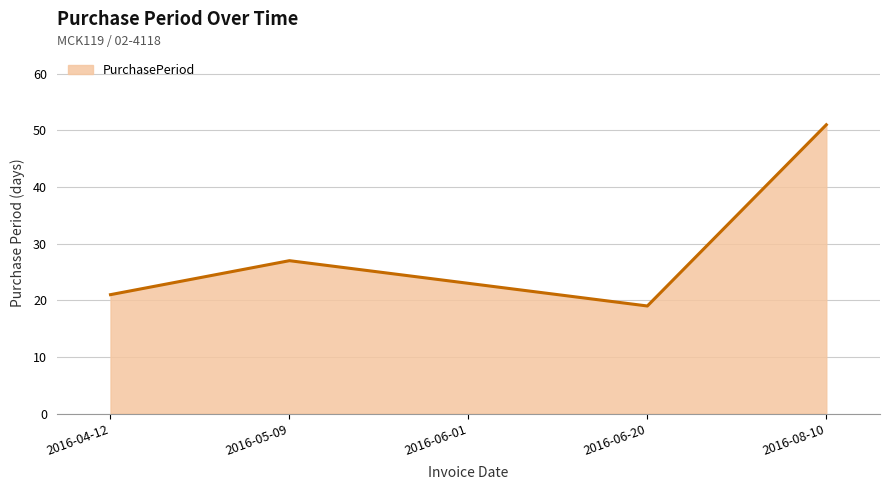

What position from the right is 2016-06-20?

2